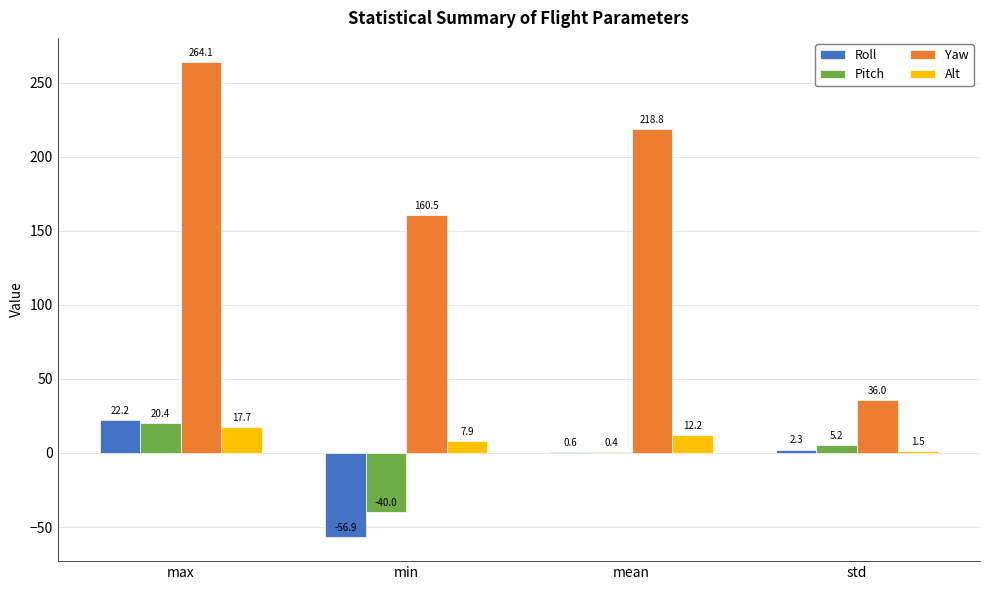

What is the difference between the Alt values at mean and std?

10.7